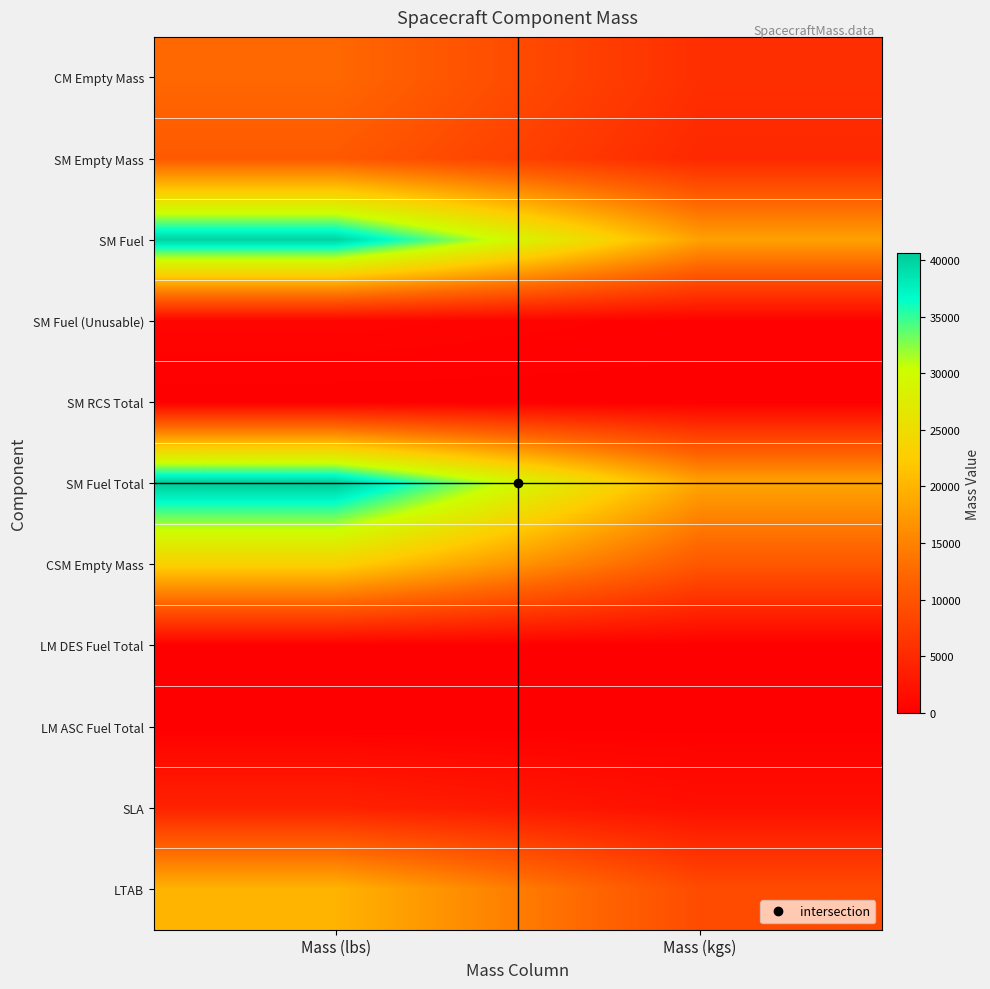

Reading left to right, what are all the values shown in this chart?

CM Empty Mass: Mass (lbs)=12392.0	Mass (kgs)=5620.9
SM Empty Mass: Mass (lbs)=10675.0	Mass (kgs)=4842.1
SM Fuel: Mass (lbs)=39917.0	Mass (kgs)=18106.0
SM Fuel (Unusable): Mass (lbs)=666.0	Mass (kgs)=302.1
SM RCS Total: Mass (lbs)=0.0	Mass (kgs)=0.0
SM Fuel Total: Mass (lbs)=40583.0	Mass (kgs)=18408.1
CSM Empty Mass: Mass (lbs)=23067.0	Mass (kgs)=10463.0
LM DES Fuel Total: Mass (lbs)=0.0	Mass (kgs)=0.0
LM ASC Fuel Total: Mass (lbs)=0.0	Mass (kgs)=0.0
SLA: Mass (lbs)=4150.0	Mass (kgs)=1882.4
LTAB: Mass (lbs)=19900.0	Mass (kgs)=9026.5